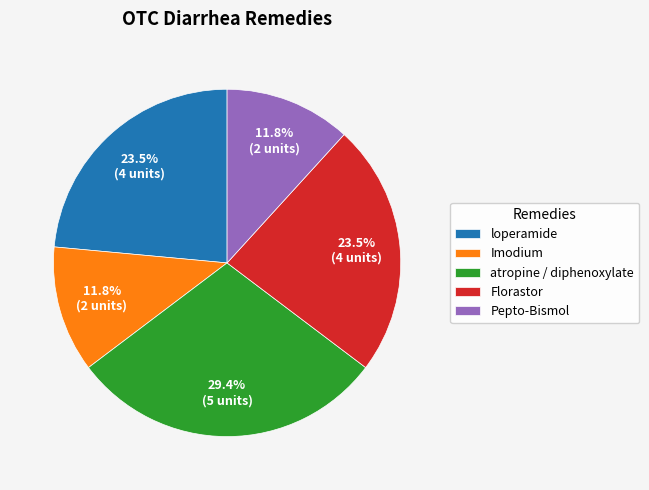

What portion of the pie excludes Imodium?

88.2%